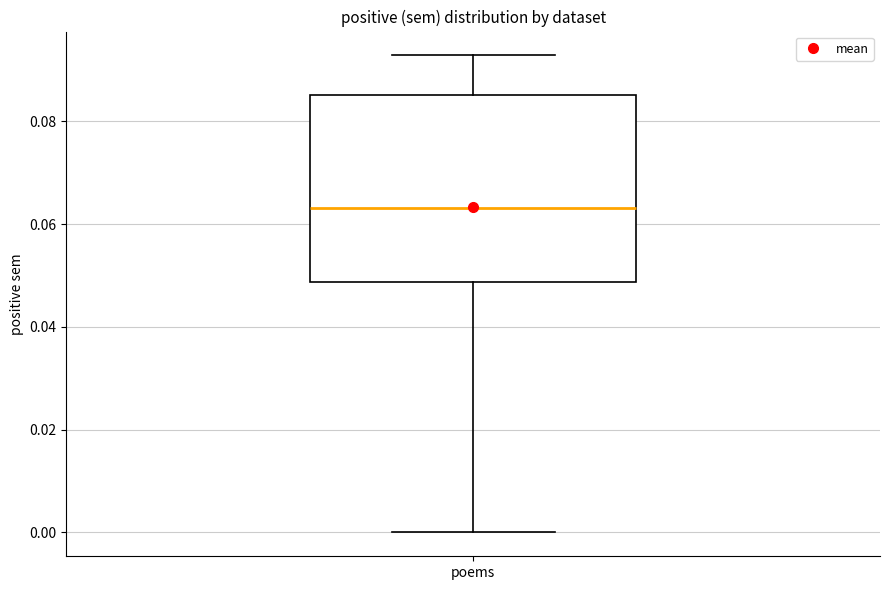

Where does the lower whisker of the box for poems end on the y-axis? The values are not printed on the chart, so give them approximately, as read against the axis.

0.000